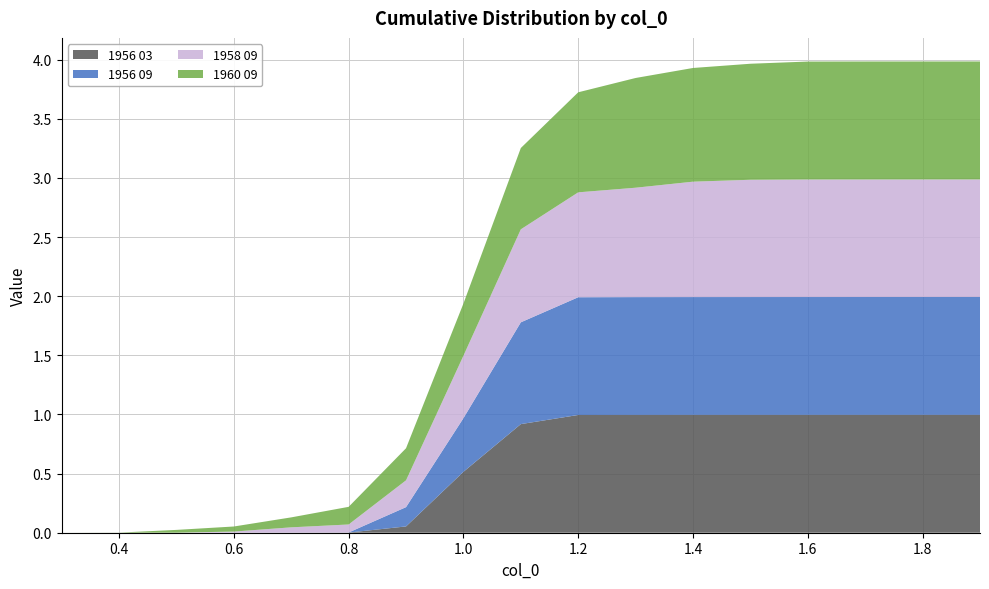

Reading left to right, what are all the values shown in this chart?

1956 03: 0.3=0.0	0.4=0.0	0.5=0.0	0.6=0.0	0.7=0.0	0.8=0.0	0.9=0.1	1.0=0.5	1.1=0.9	1.2=1.0	1.3=1.0	1.4=1.0	1.5=1.0	1.6=1.0	1.7=1.0	1.8=1.0	1.9=1.0
1956 09: 0.3=0.0	0.4=0.0	0.5=0.0	0.6=0.0	0.7=0.0	0.8=0.0	0.9=0.2	1.0=0.5	1.1=0.9	1.2=1.0	1.3=1.0	1.4=1.0	1.5=1.0	1.6=1.0	1.7=1.0	1.8=1.0	1.9=1.0
1958 09: 0.3=0.0	0.4=0.0	0.5=0.0	0.6=0.0	0.7=0.0	0.8=0.1	0.9=0.2	1.0=0.5	1.1=0.8	1.2=0.9	1.3=0.9	1.4=1.0	1.5=1.0	1.6=1.0	1.7=1.0	1.8=1.0	1.9=1.0
1960 09: 0.3=0.0	0.4=0.0	0.5=0.0	0.6=0.0	0.7=0.1	0.8=0.1	0.9=0.3	1.0=0.4	1.1=0.7	1.2=0.8	1.3=0.9	1.4=1.0	1.5=1.0	1.6=1.0	1.7=1.0	1.8=1.0	1.9=1.0